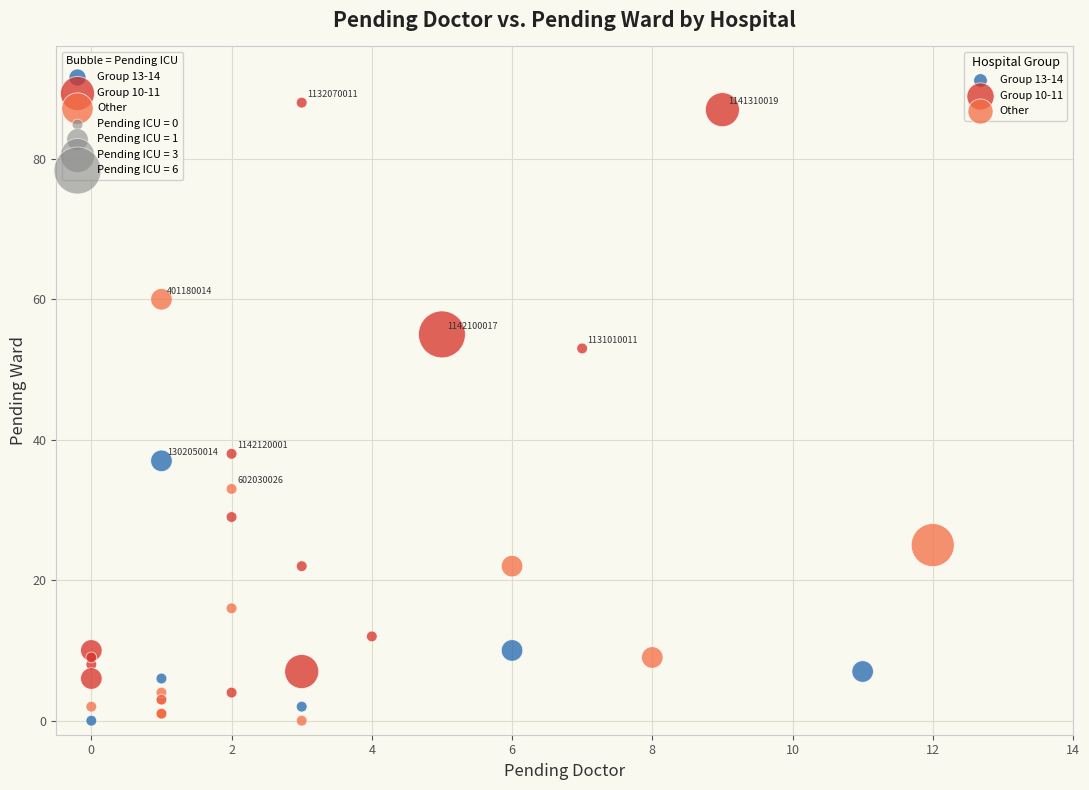

Which series has the largest Y range (max minus min)?

Group 10-11